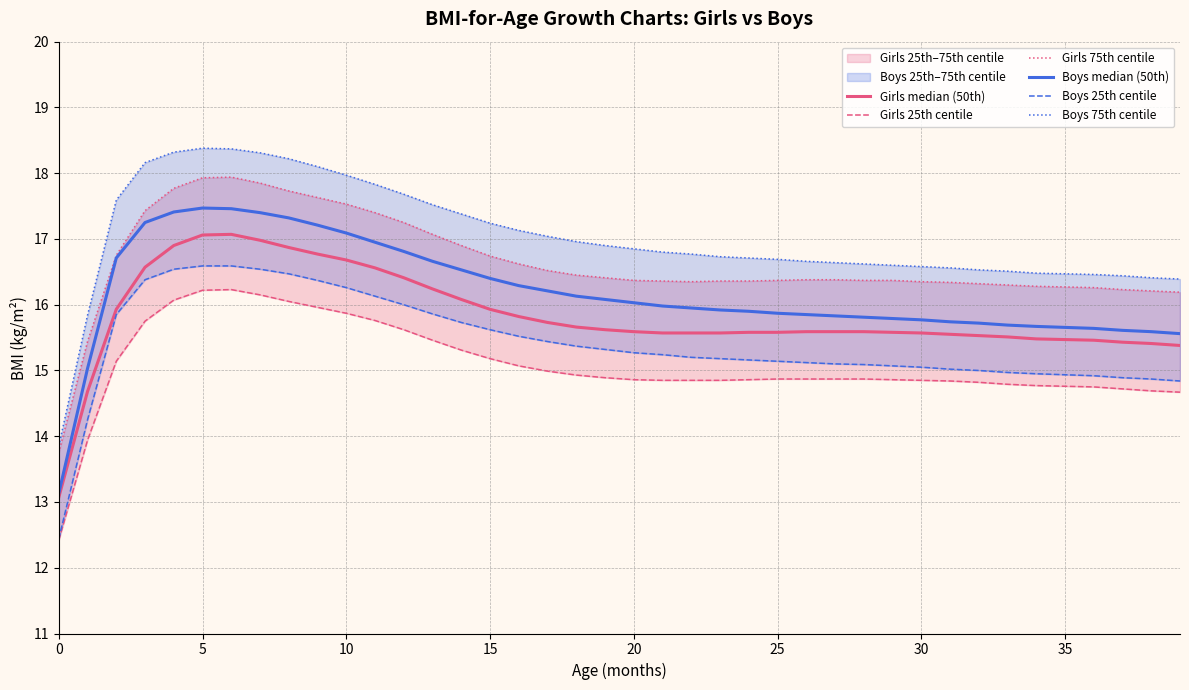

Does the chart display data point markers on the line(s)?

No